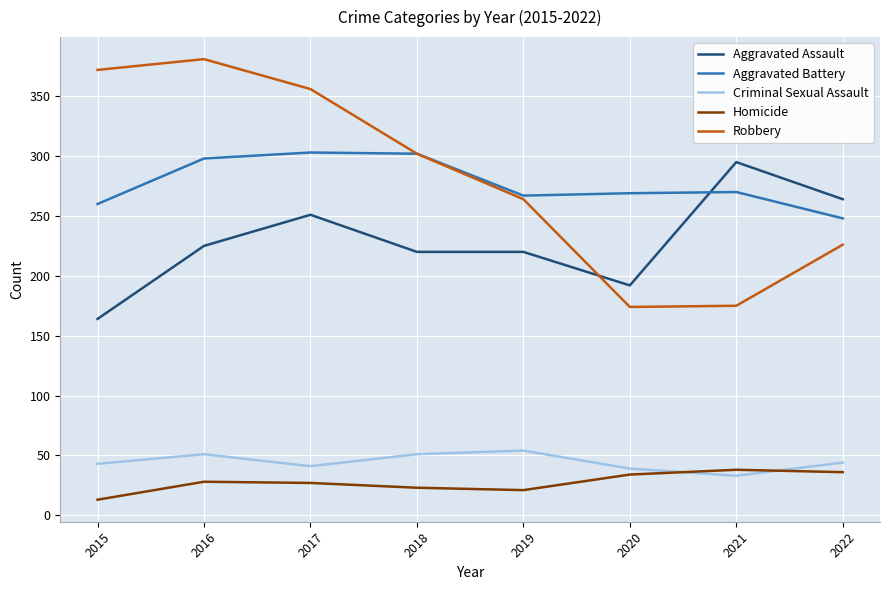

Is the value of Homicide at 2020 greater than the value of Robbery at 2017?

No